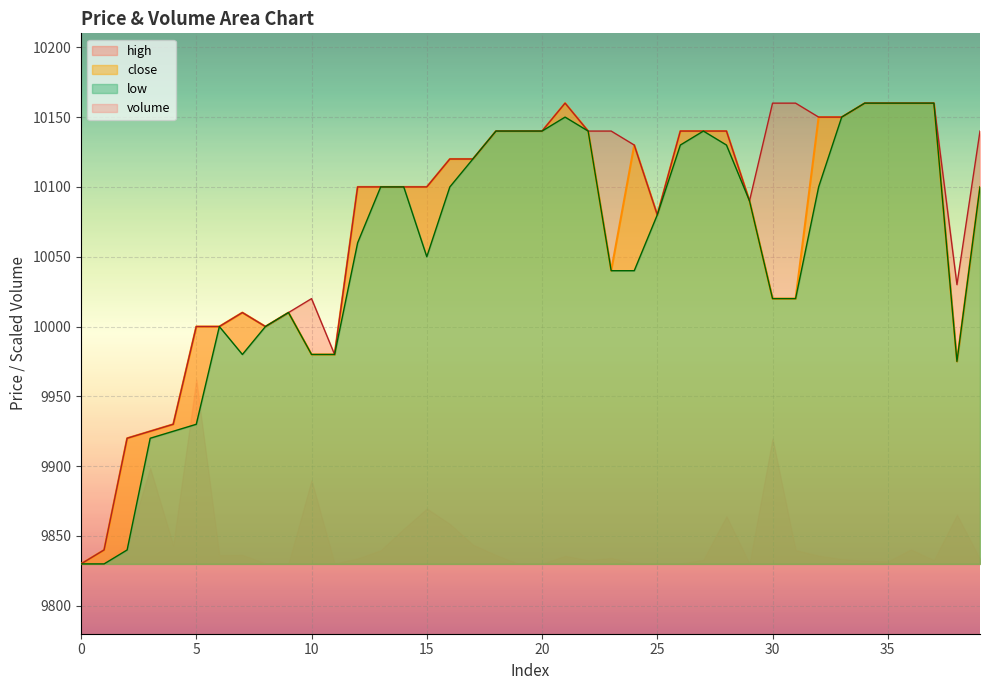

Which series has the widest spread of values?

close